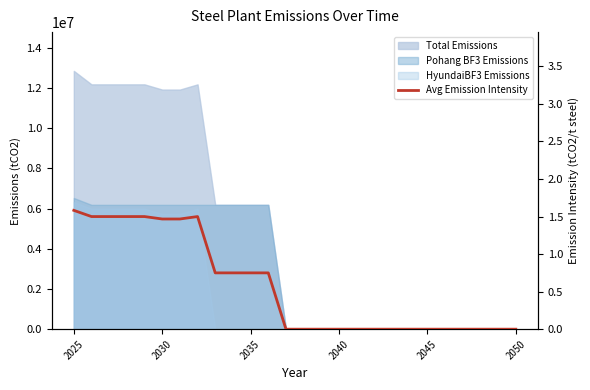

True or false: the data shows 1.3 at 11.

False